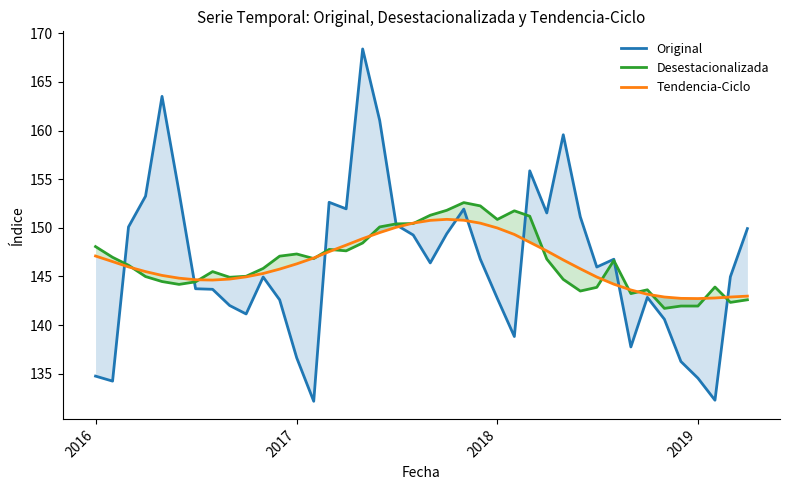

Which series has the largest total across all categories?

Desestacionalizada